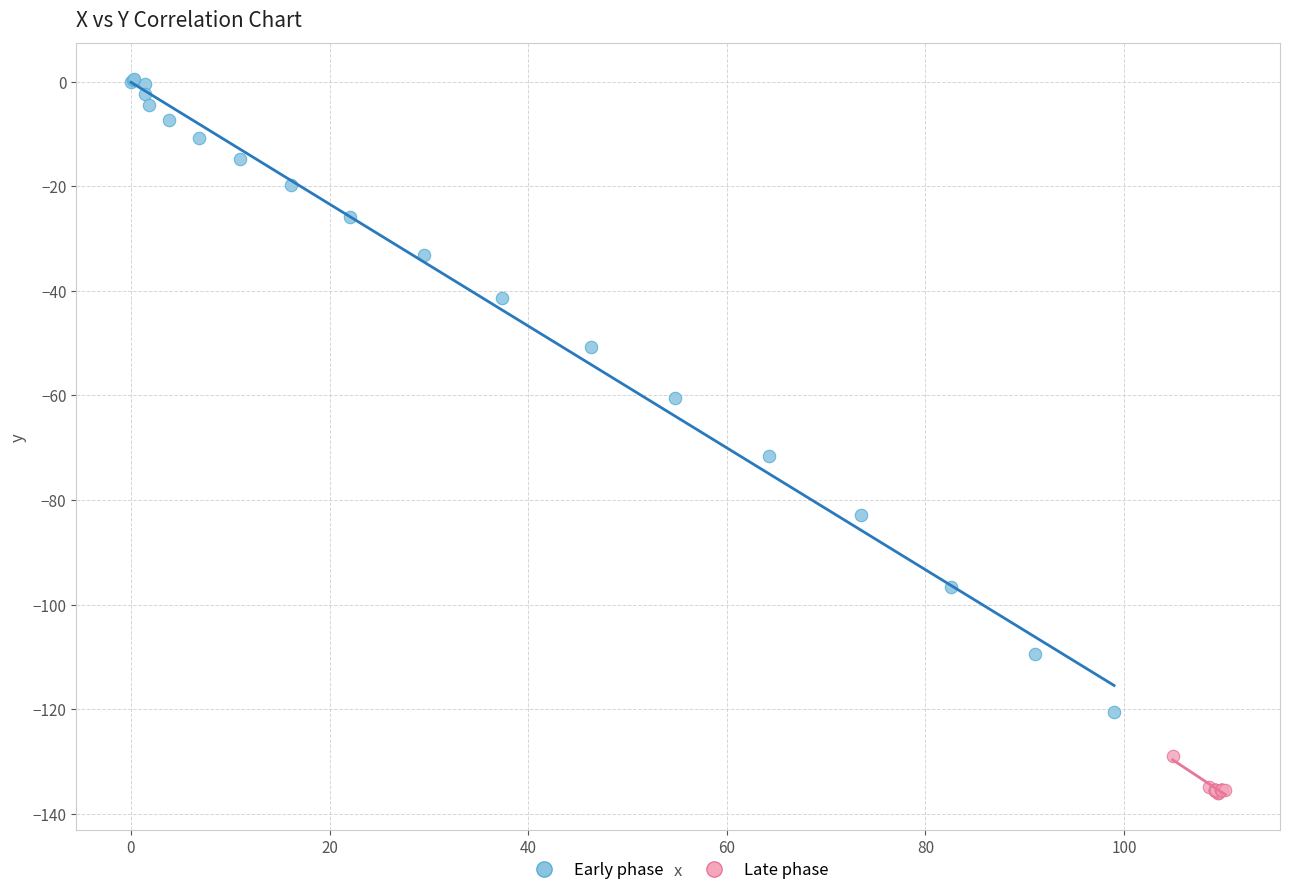

Which series contains the highest Y value?

Early phase